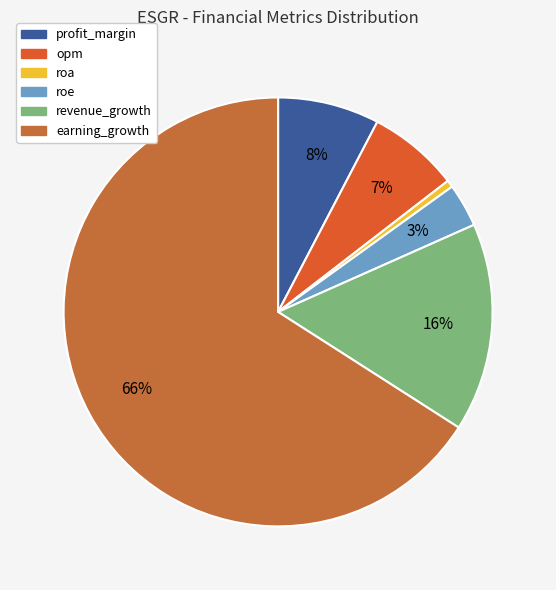

How many slices are in this pie chart?

6